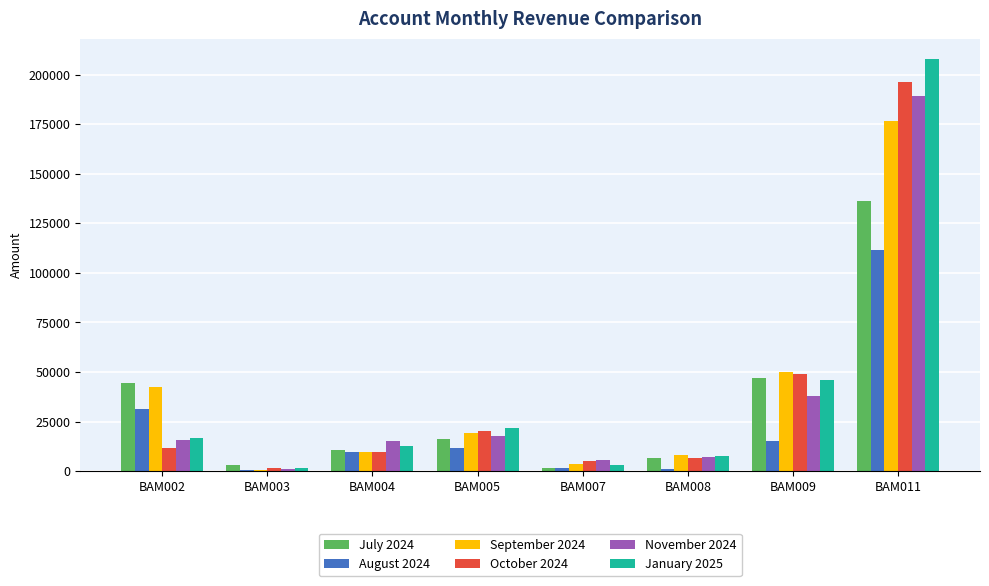

At which category does the chart reach its peak across all series?

BAM011